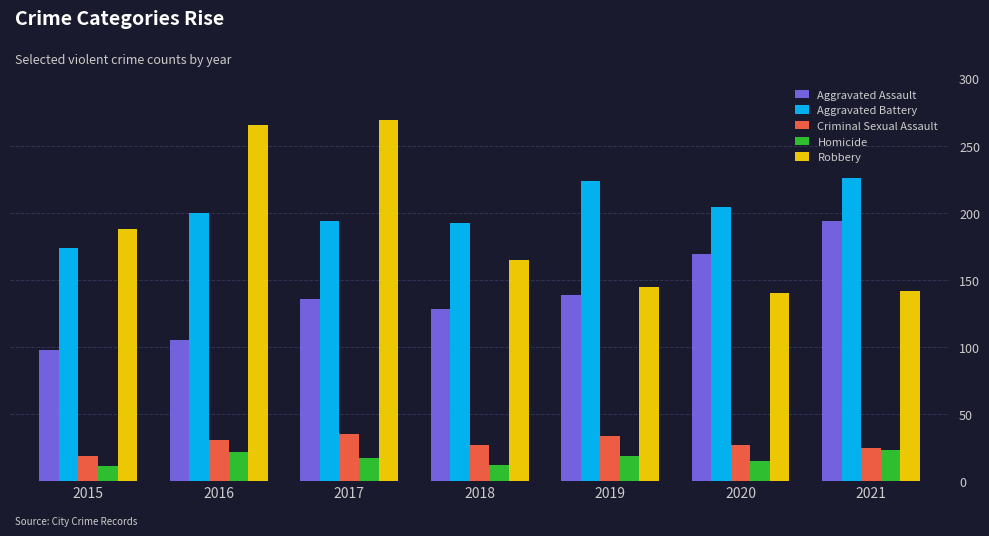

What is the total value across all series at 2020?

555